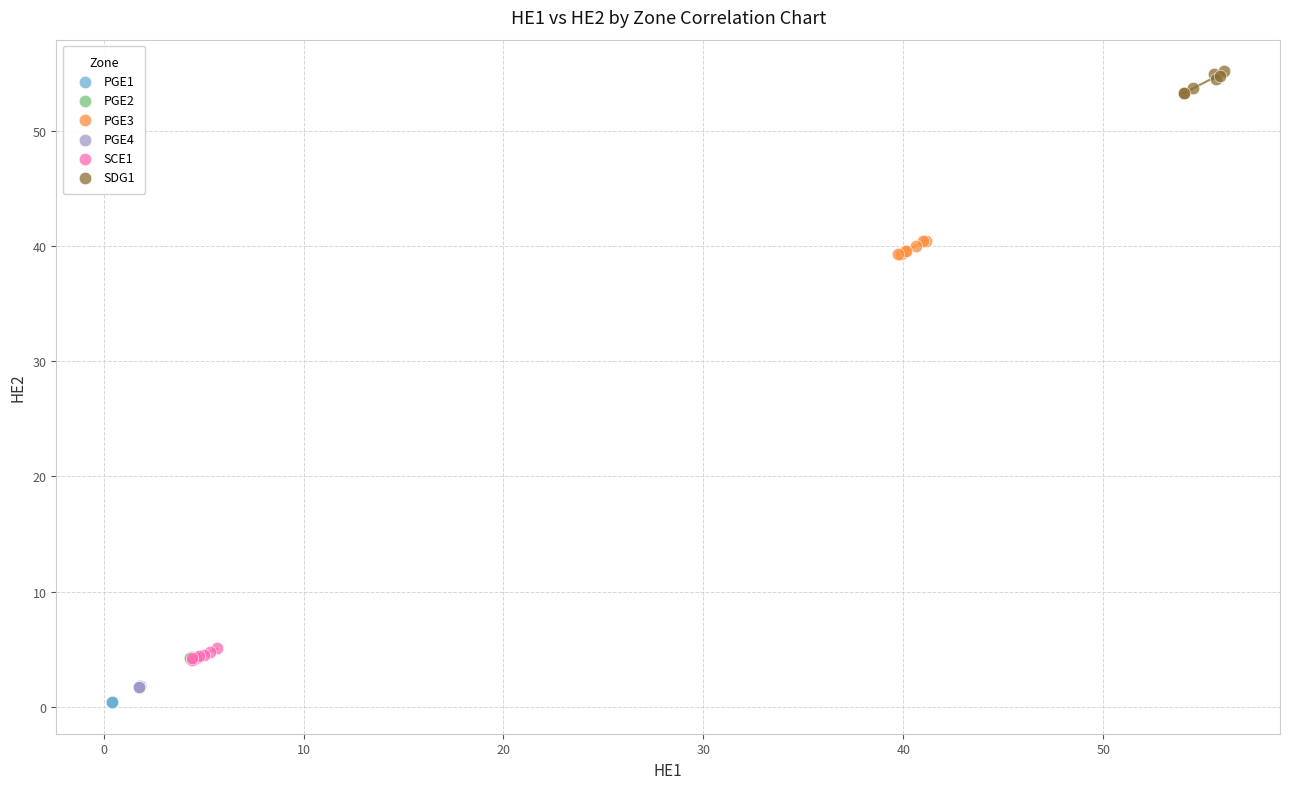

What are all the series names shown in the legend?

PGE1, PGE2, PGE3, PGE4, SCE1, SDG1